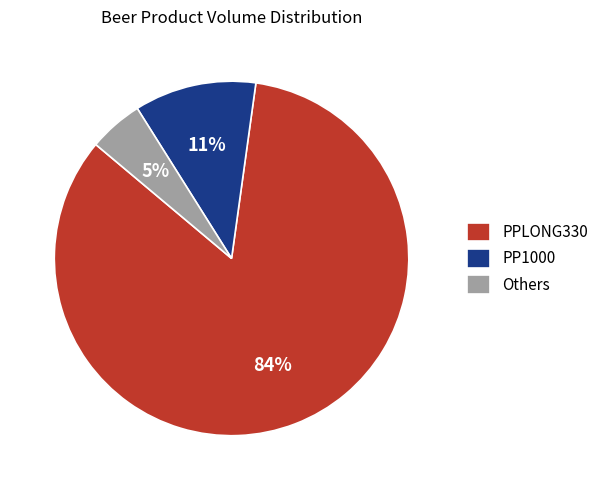

What is the largest slice in the pie chart?

PPLONG330